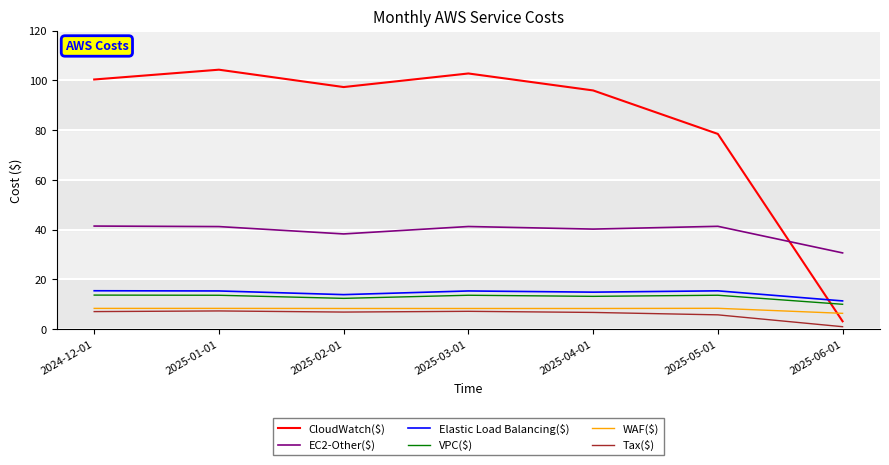

What position from the left is 2025-04-01?

5